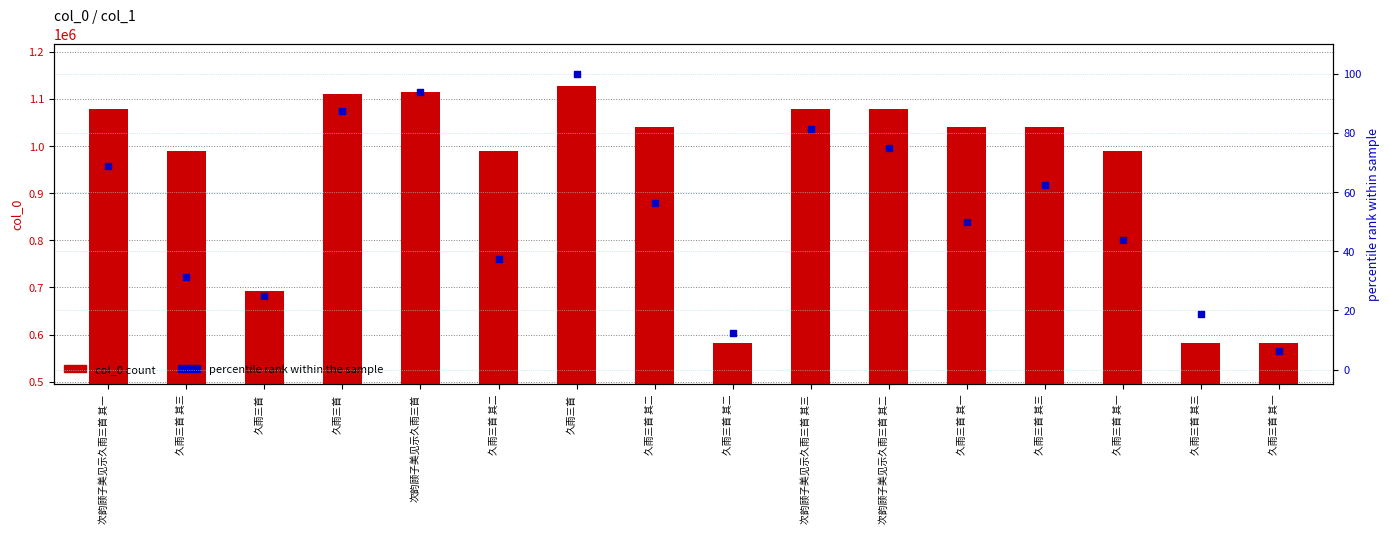

Which series has the largest total across all categories?

col_0 count